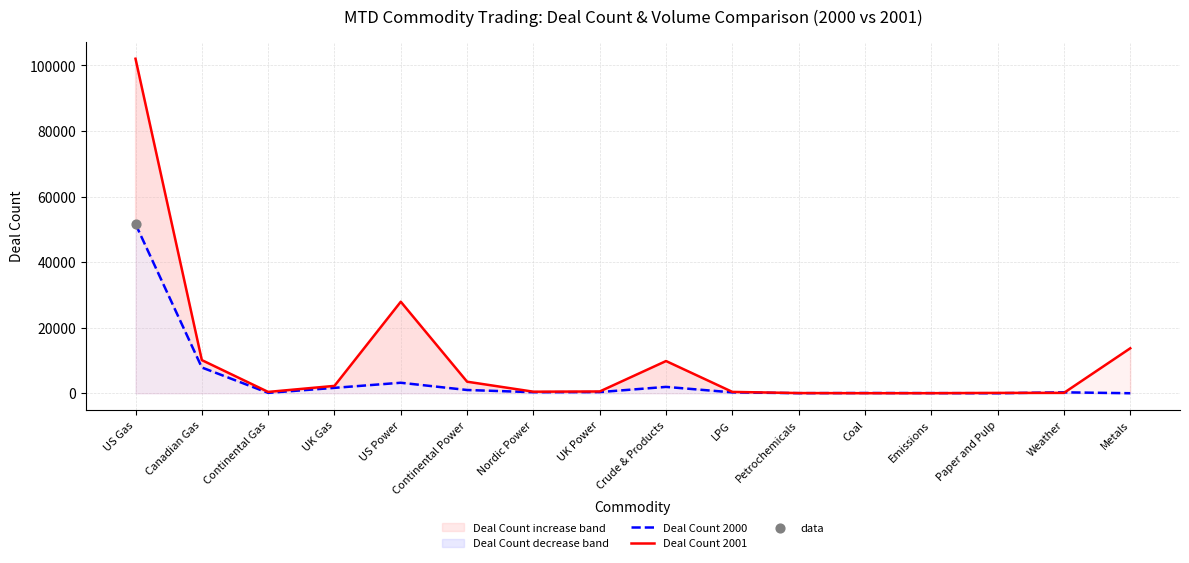

Which series has the largest total across all categories?

Deal Count 2001